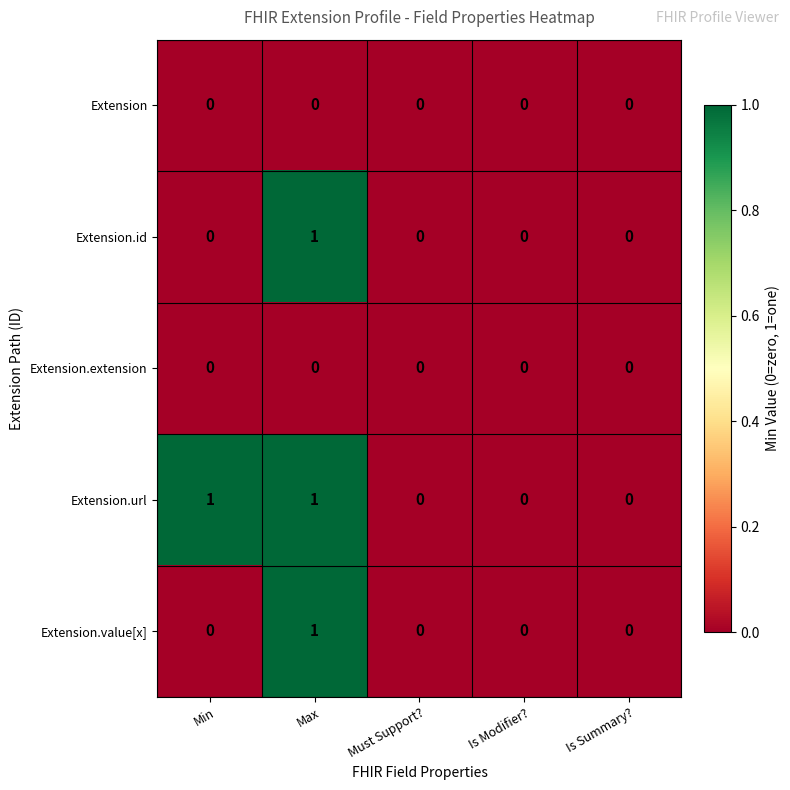

Which series has the largest total across all categories?

Extension.url